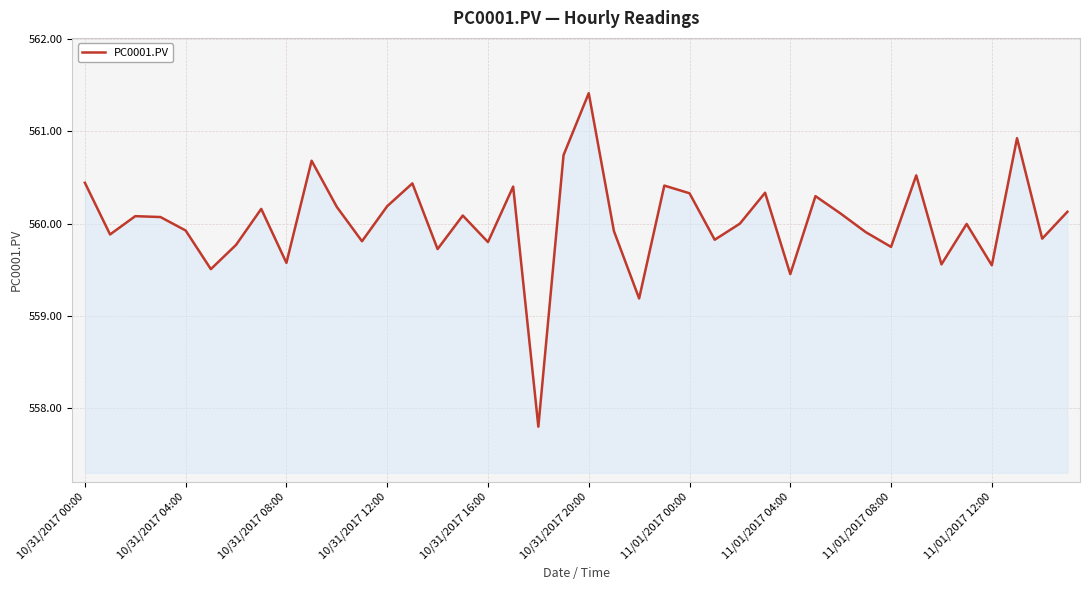

What is the difference between the maximum and minimum values?

3.6